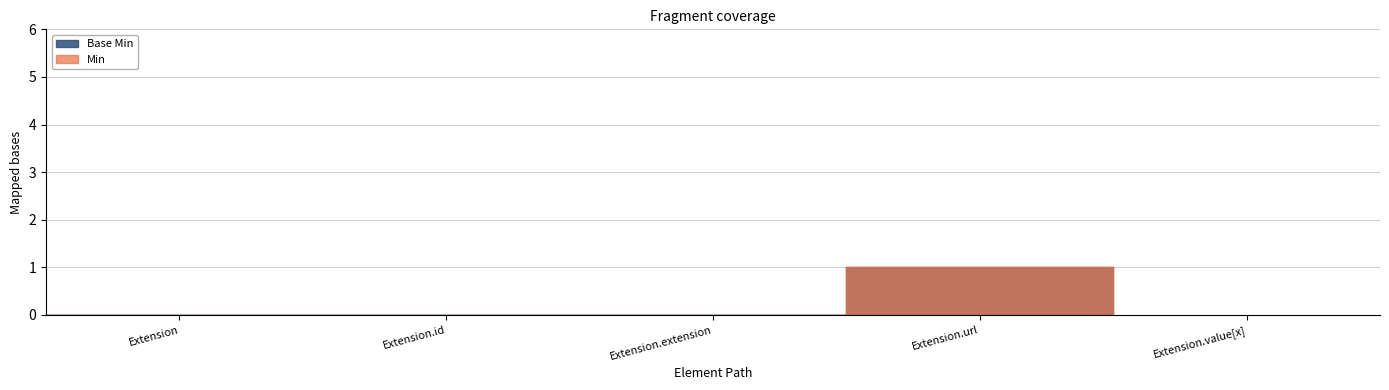

True or false: Base Min and Min cross at least once.

False